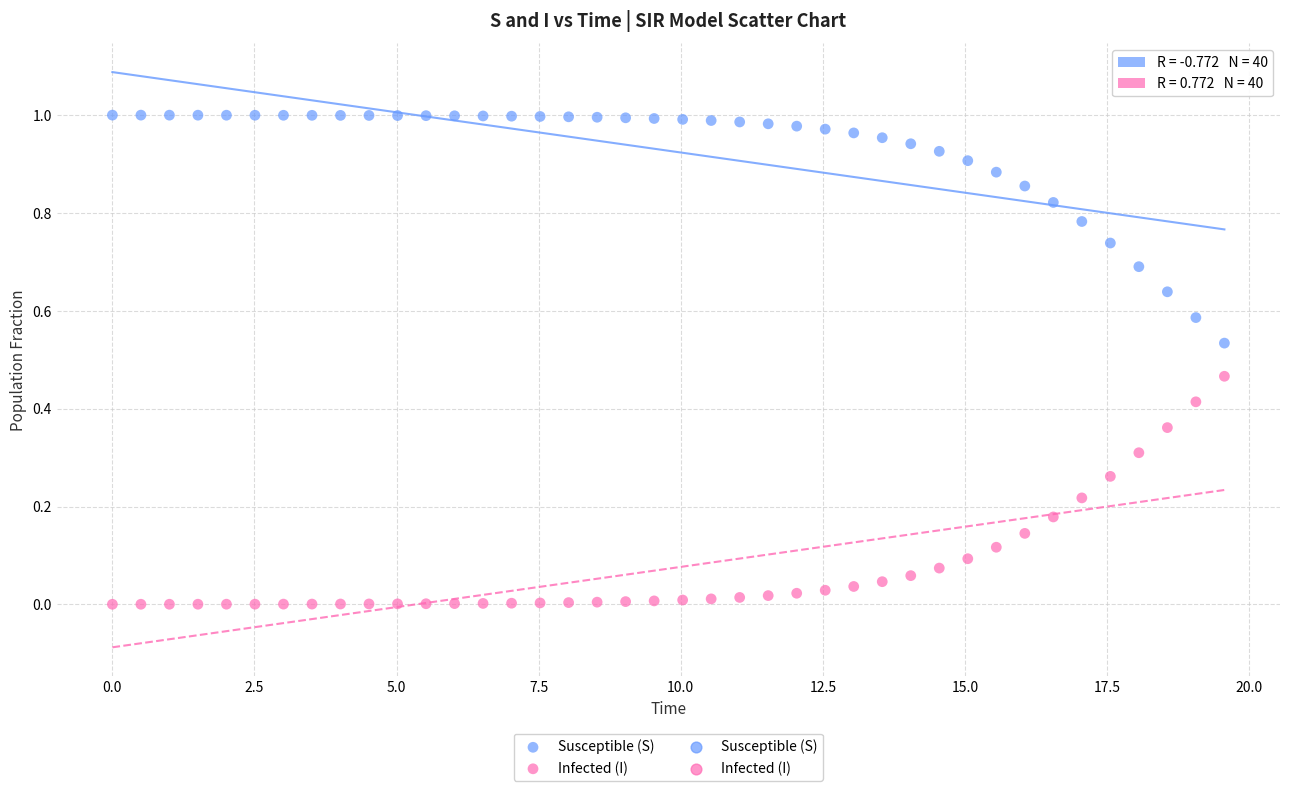

Which series contains the lowest Y value?

Infected (I)